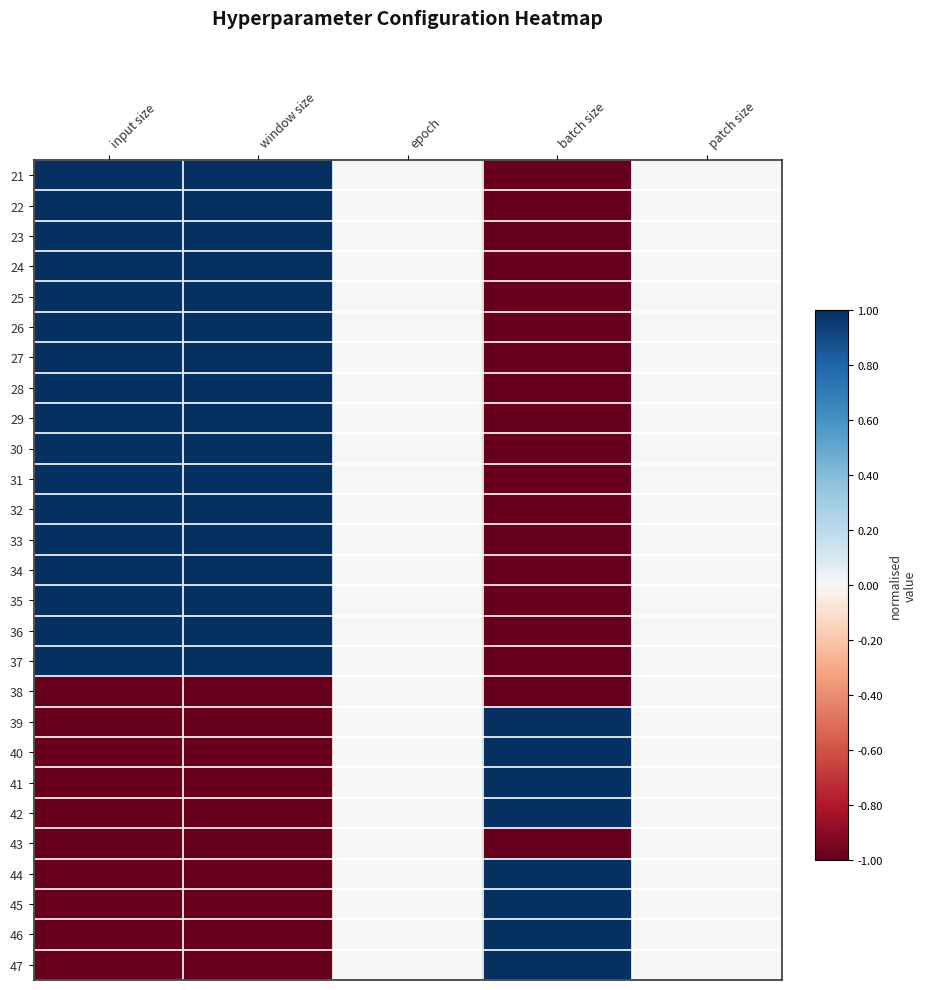

What is the spread (max minus min) of values at window size?

2